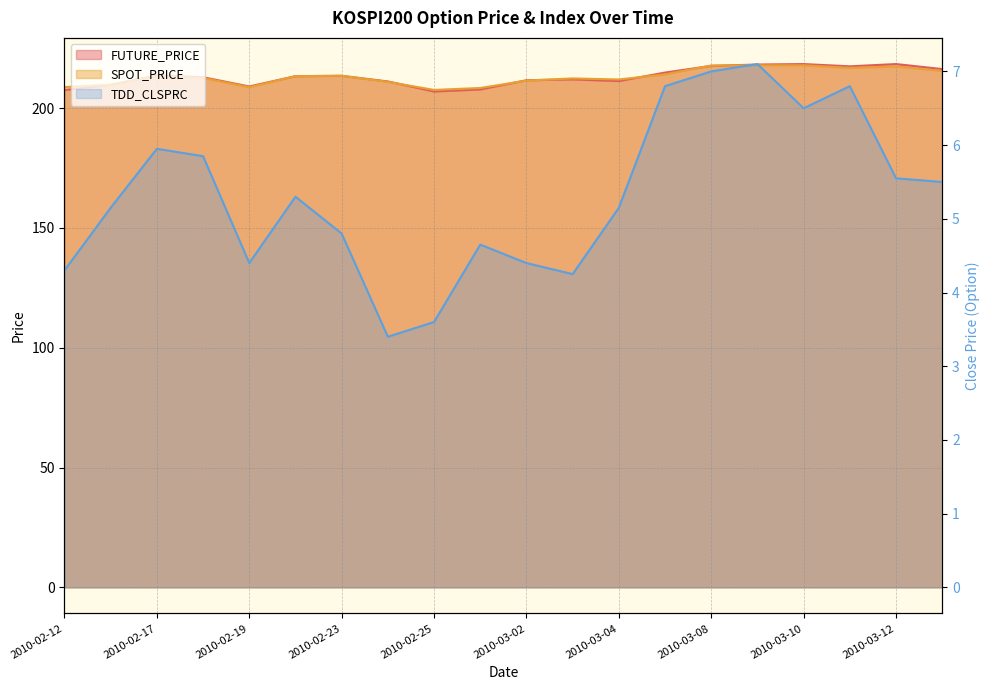

What are all the series names shown in the legend?

FUTURE_PRICE, SPOT_PRICE, TDD_CLSPRC